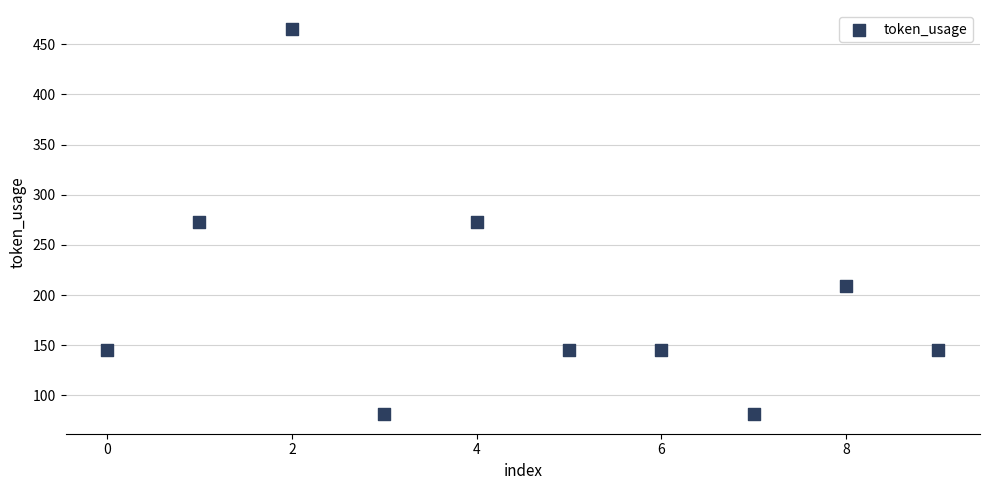

What is the range of Y values (max minus min)?

384